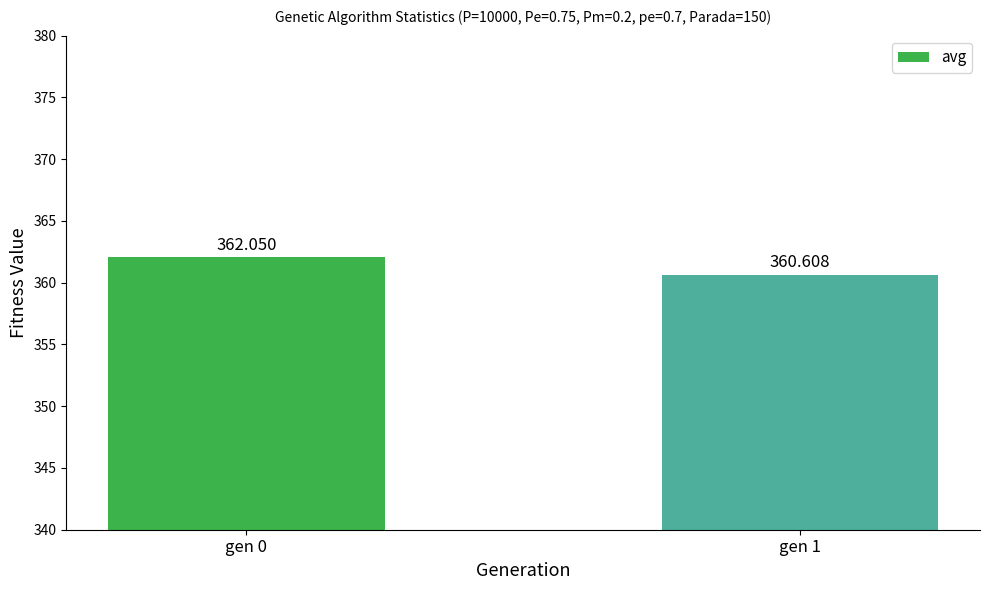

What is the minimum value shown in the chart?

360.6